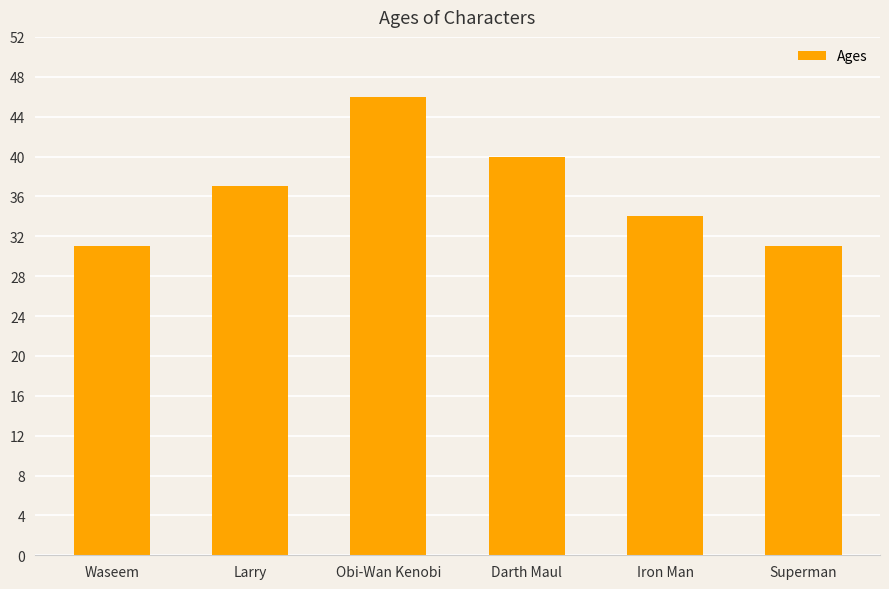

Reading left to right, extract all data points from this chart.

31	37	46	40	34	31